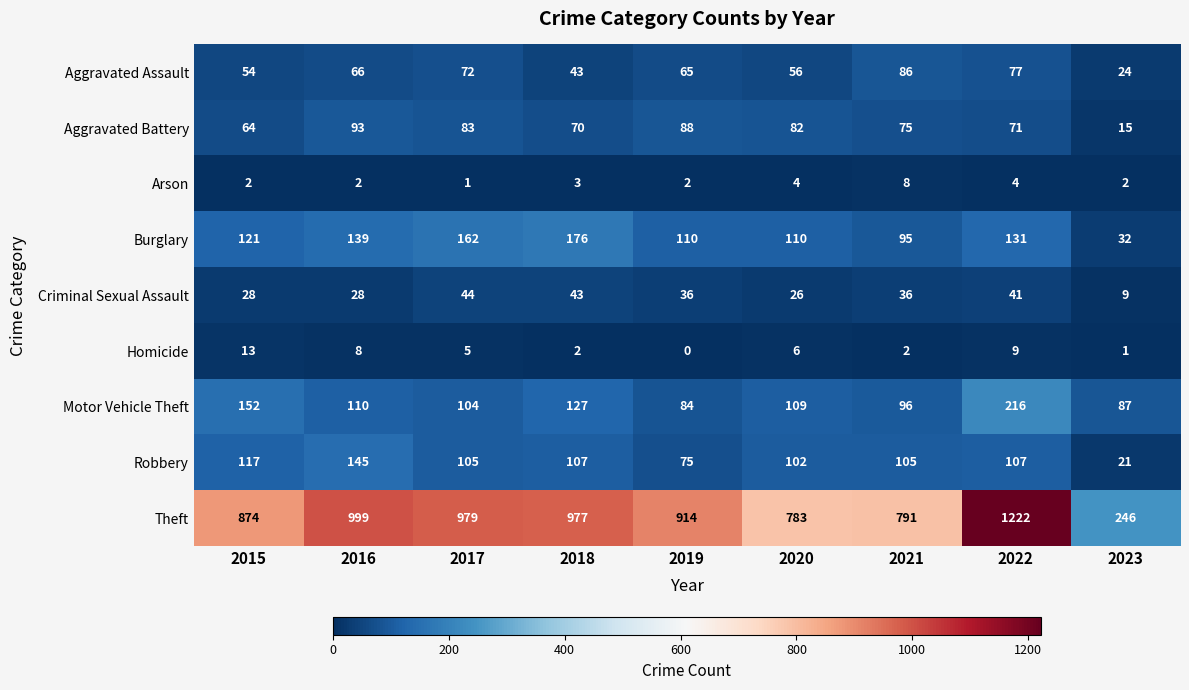

What is the difference between the maximum and minimum values in the Theft series?

976